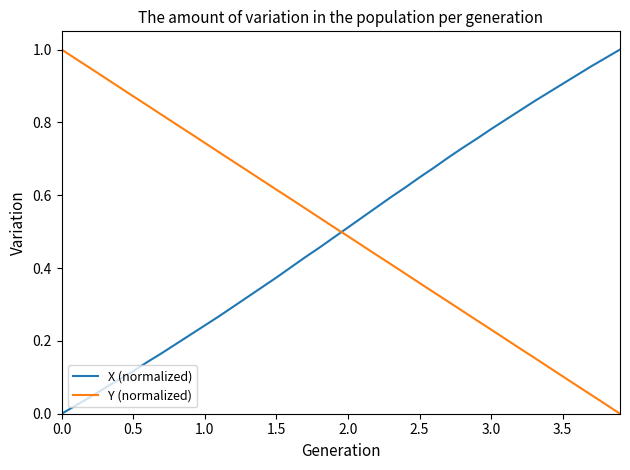

How many times do Y (normalized) and X (normalized) cross each other?

1